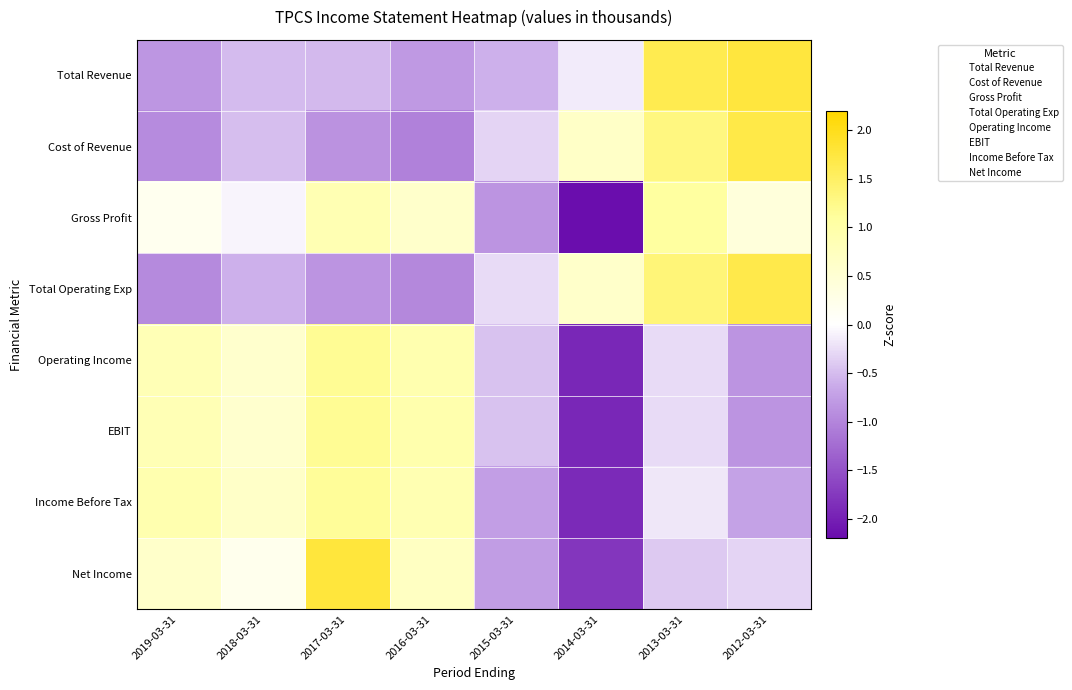

Between 2019-03-31 and 2018-03-31, which series saw the biggest shift?

Cost of Revenue